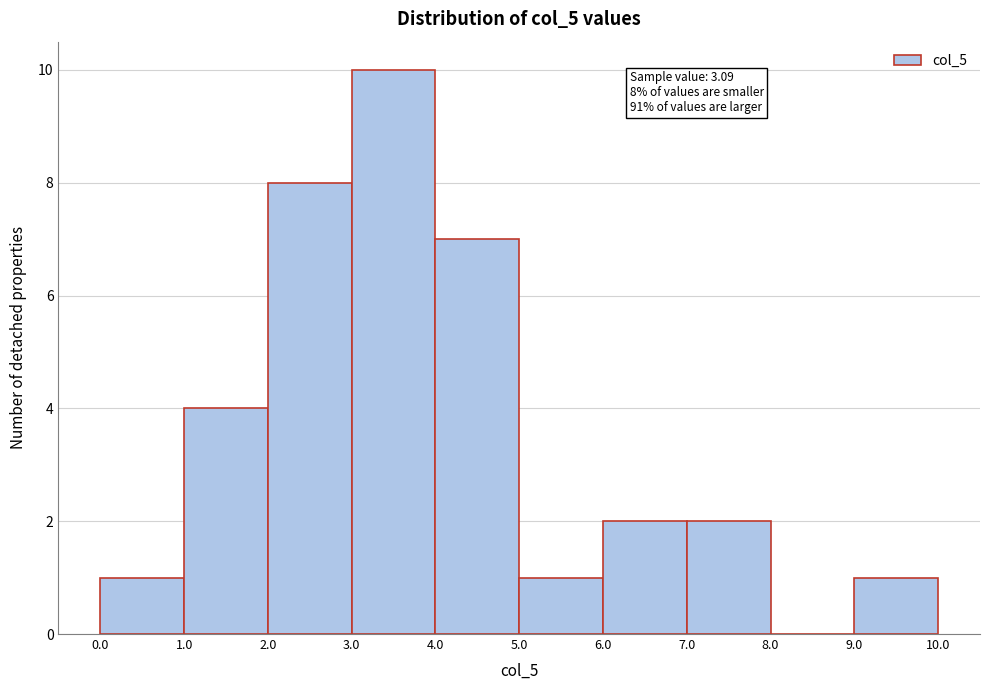

Which range on the x-axis has the tallest bar?

3.0 to 4.0